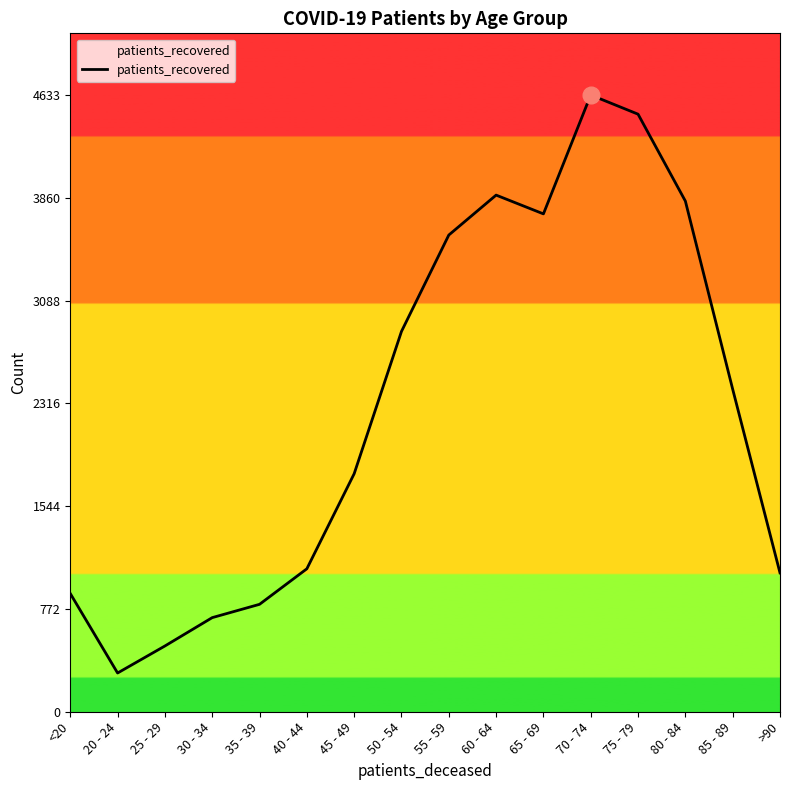

Is it true that the value at 50 - 54 is 3997?

False